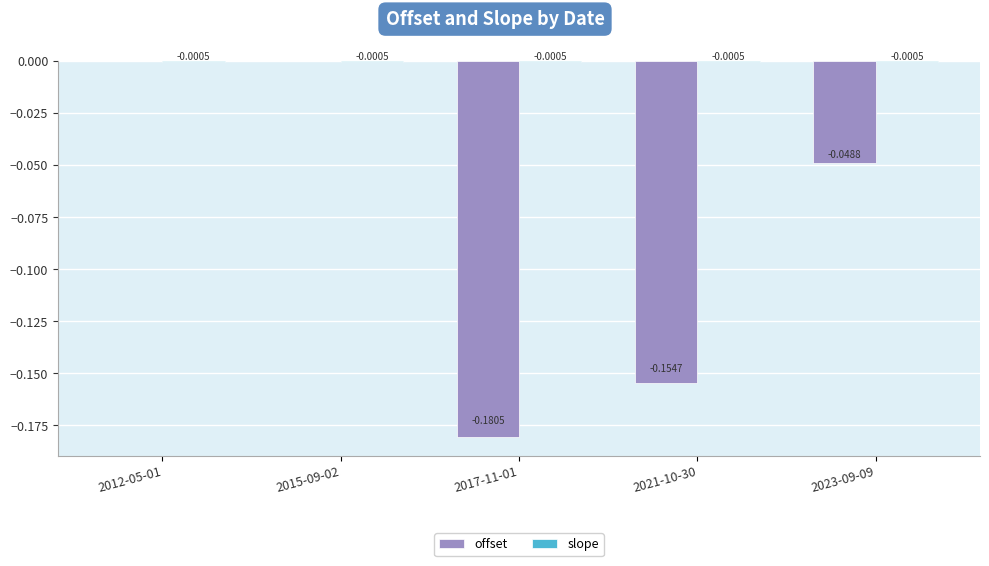

What is the sum of all offset values?

-0.4